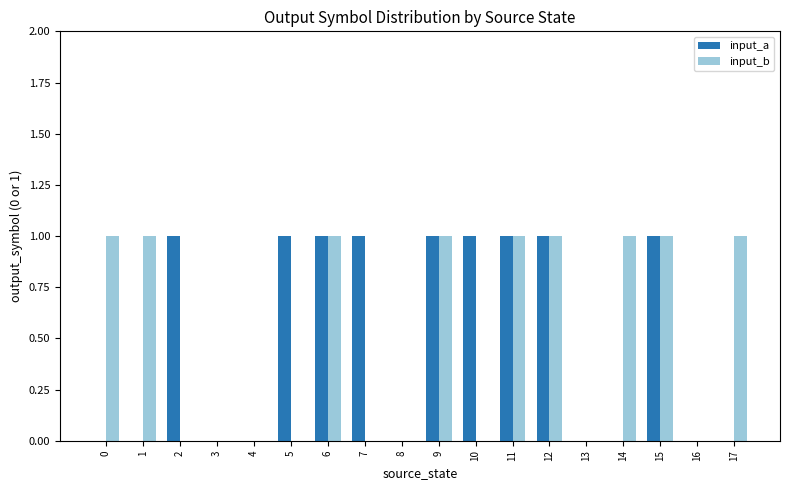

Reading left to right, list all the values displayed in this chart.

input_a: 0	0	1	0	0	1	1	1	0	1	1	1	1	0	0	1	0	0
input_b: 1	1	0	0	0	0	1	0	0	1	0	1	1	0	1	1	0	1